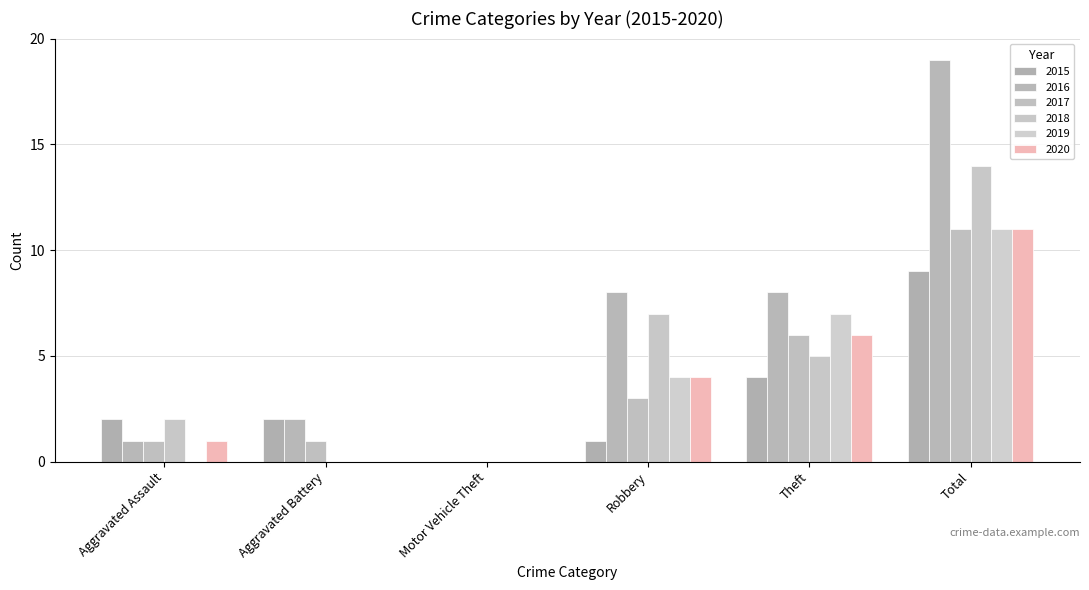

Rank the series by their maximum value, from lowest to highest.

2015, 2017, 2019, 2020, 2018, 2016